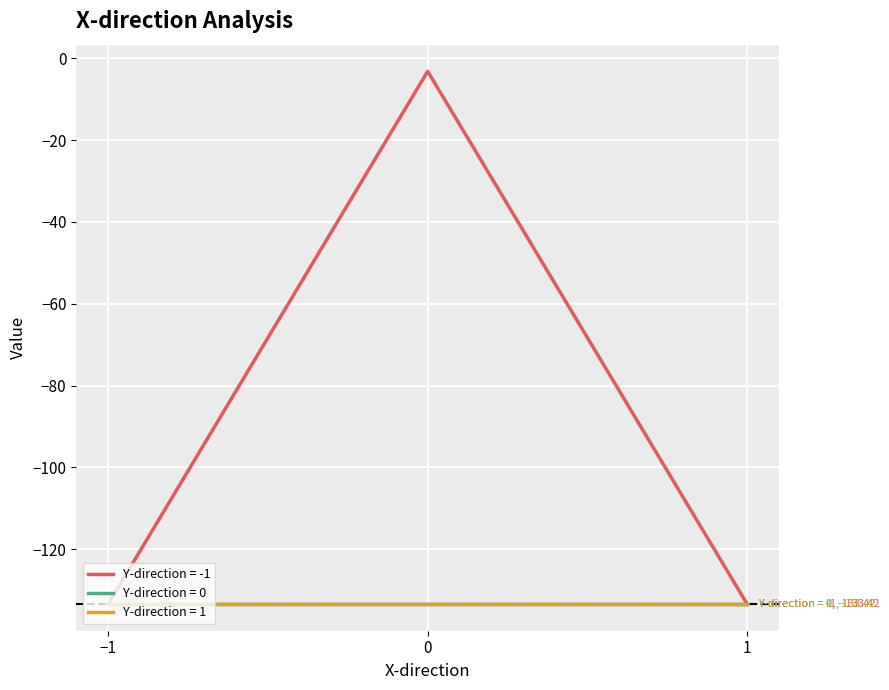

What is the difference between the maximum and second lowest values in the Y-direction = -1 series?

130.2